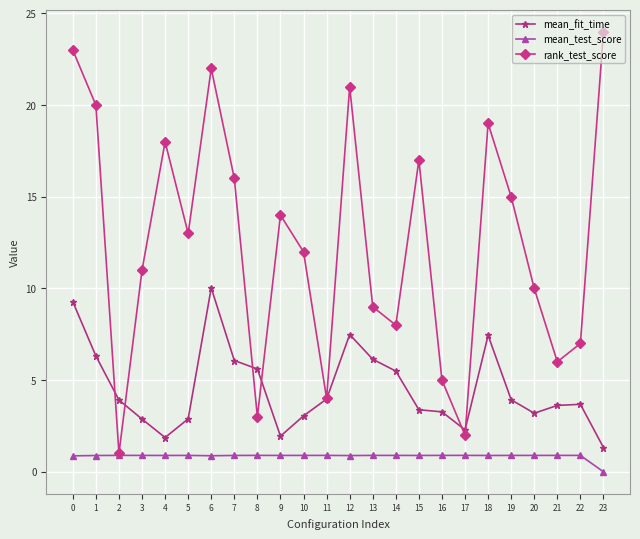

What value does the rank_test_score series have at 6?

22.0